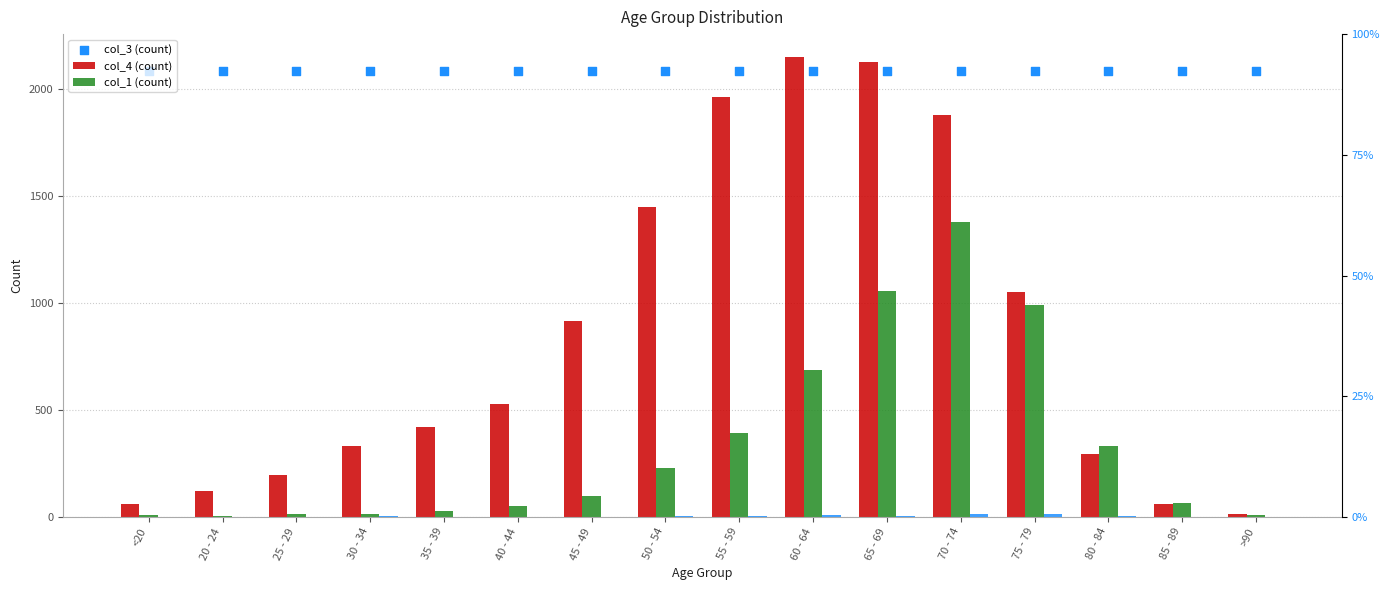

Which series contains the lowest Y value?

col_1